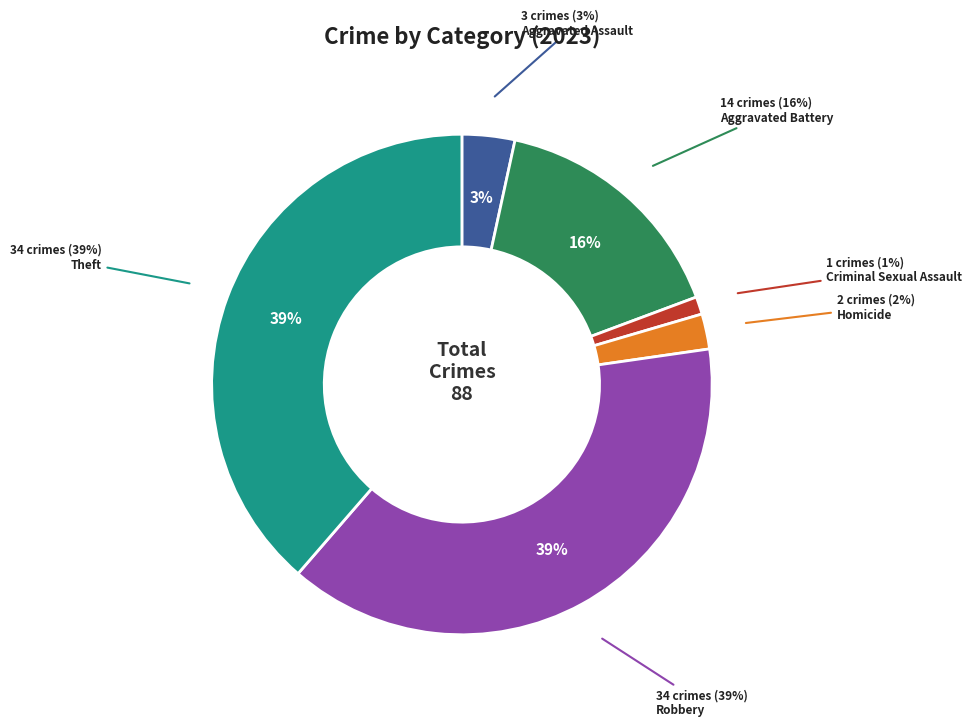

To the nearest percent, what is the difference between the largest and smallest slice percentages?

38%